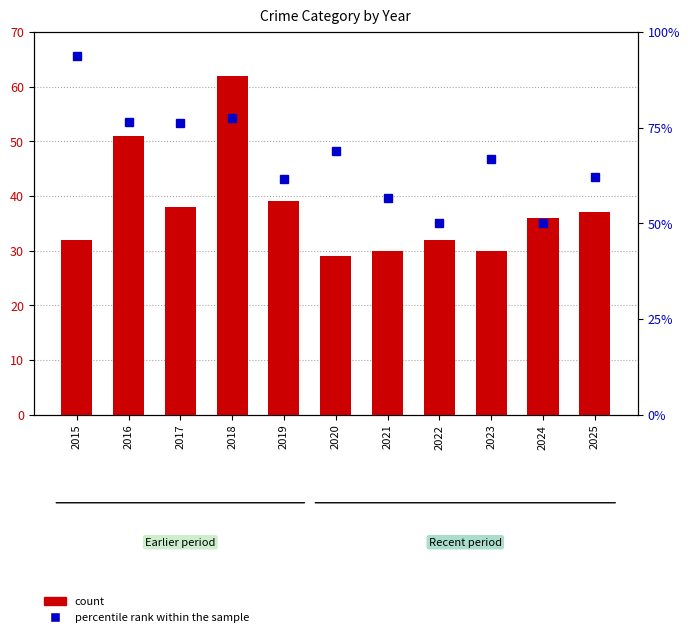

Count the number of categories in the chart.

11